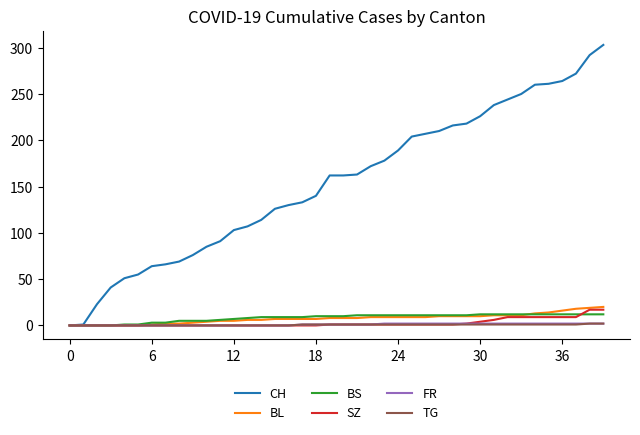

What is the greatest value displayed?

303